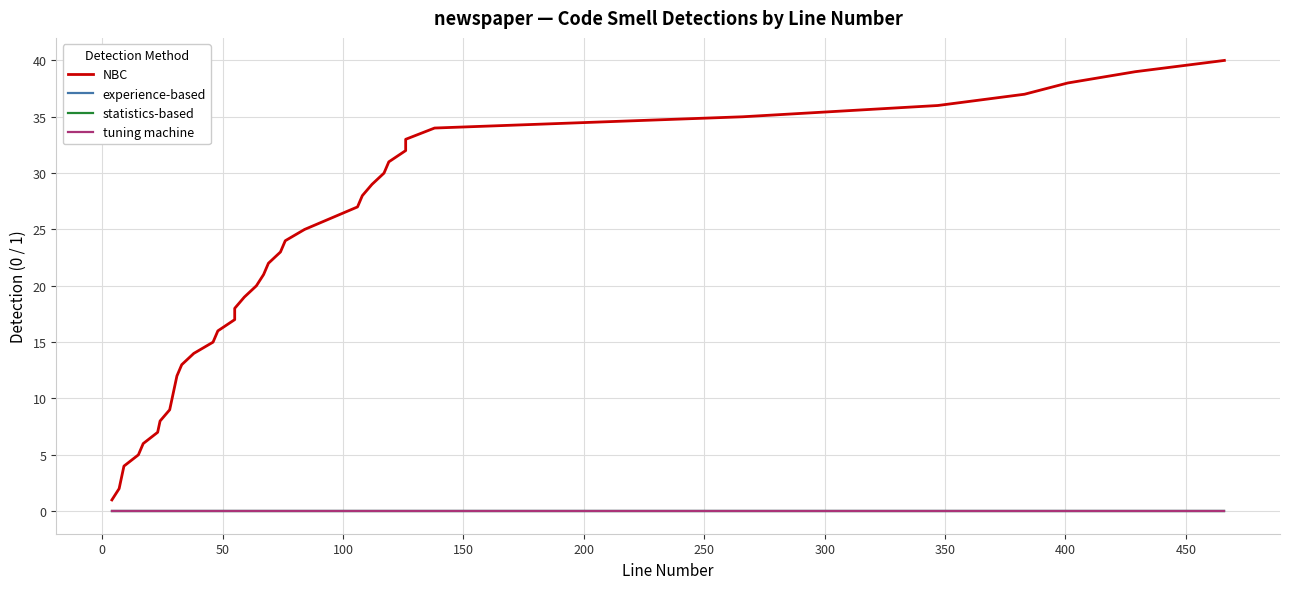

How many values in the NBC series are below 21?

20